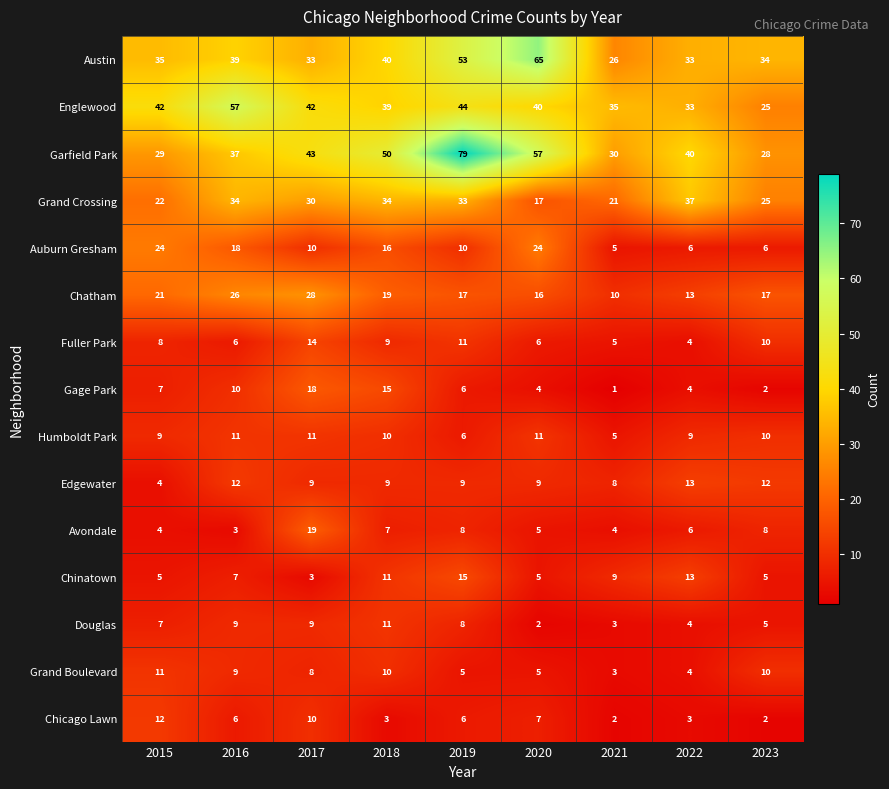

The value of Humboldt Park at 2019 is 10. True or false?

False